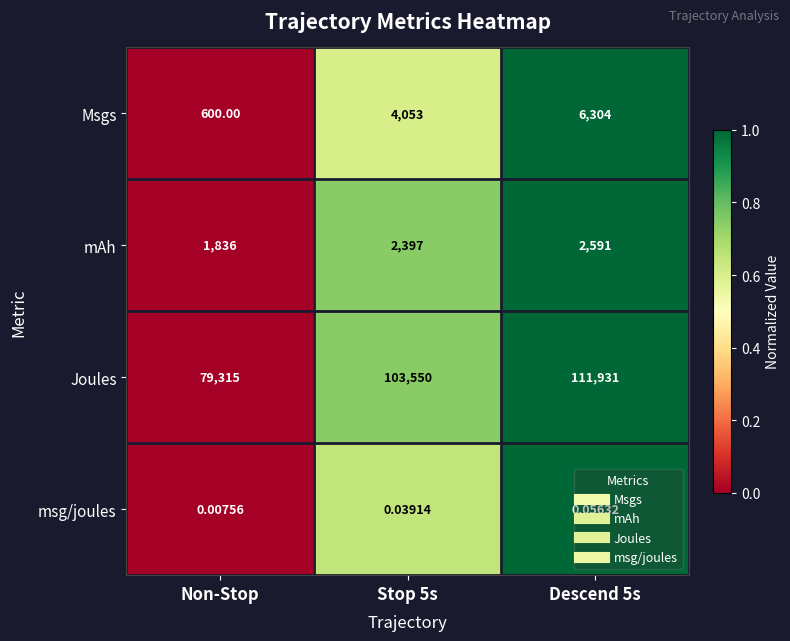

What is the maximum value shown in the chart?

111931.0